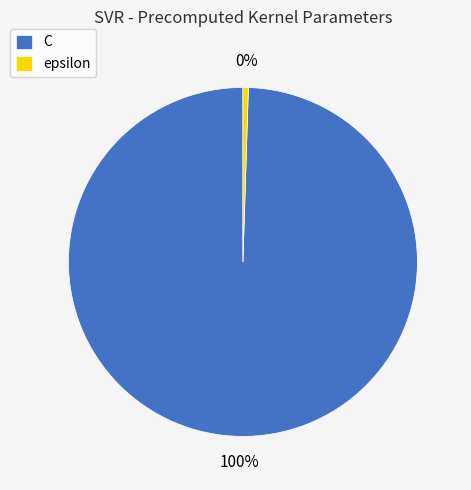

To the nearest percent, what portion does C represent?

100%